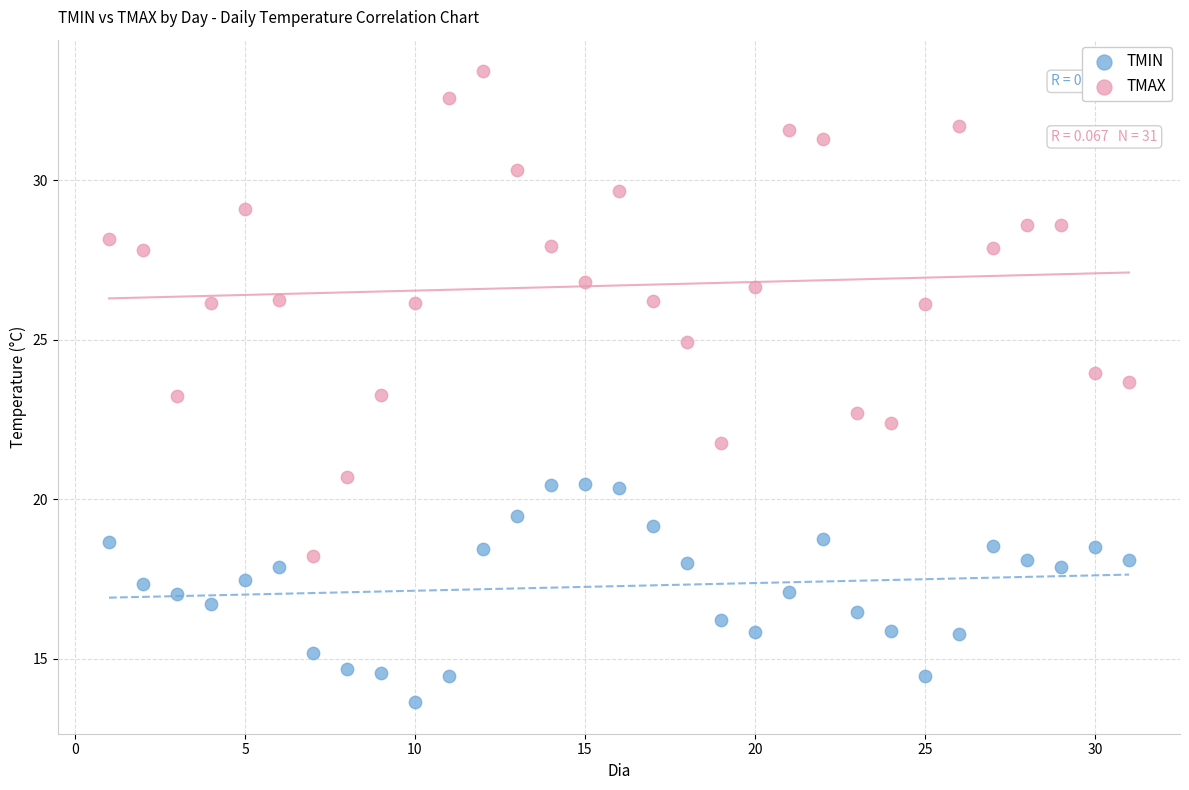

Which series contains the lowest Y value?

TMIN